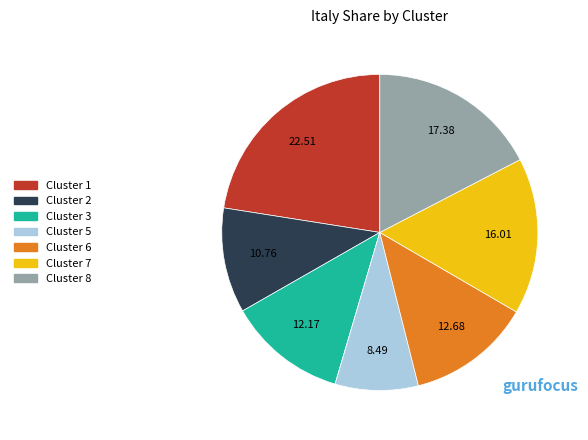

Does any single category account for the majority?

No